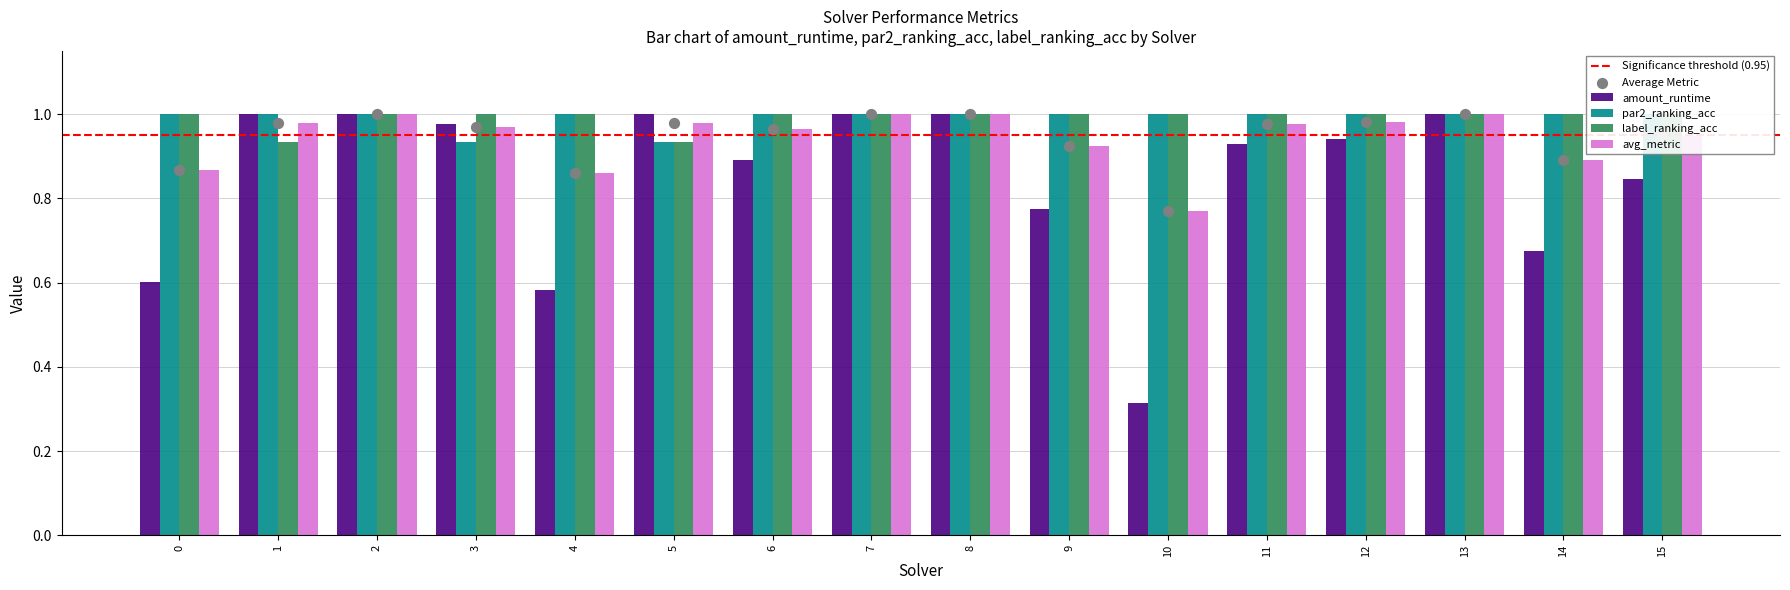

At how many categories does at least one series exceed 0?

16